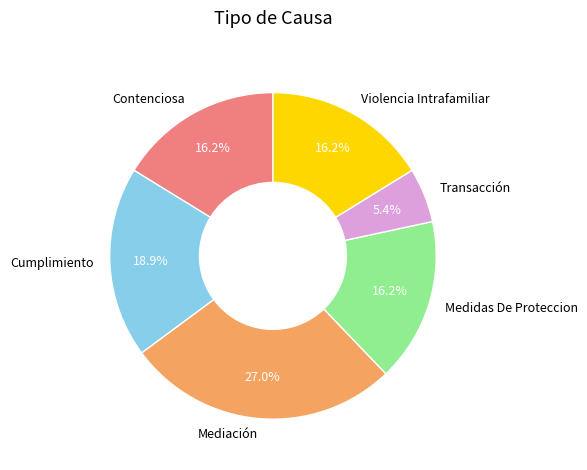

Combined, do Mediación and Violencia Intrafamiliar account for over 50%?

No